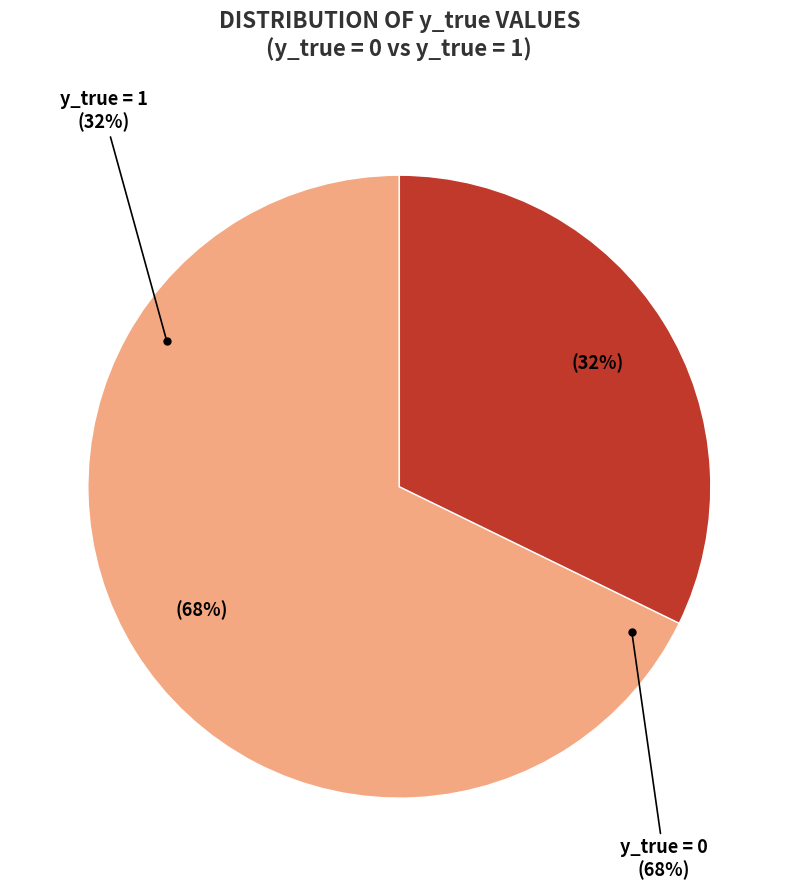

Approximately how many times larger is the value at y_true = 1 compared to y_true = 0?

0.5